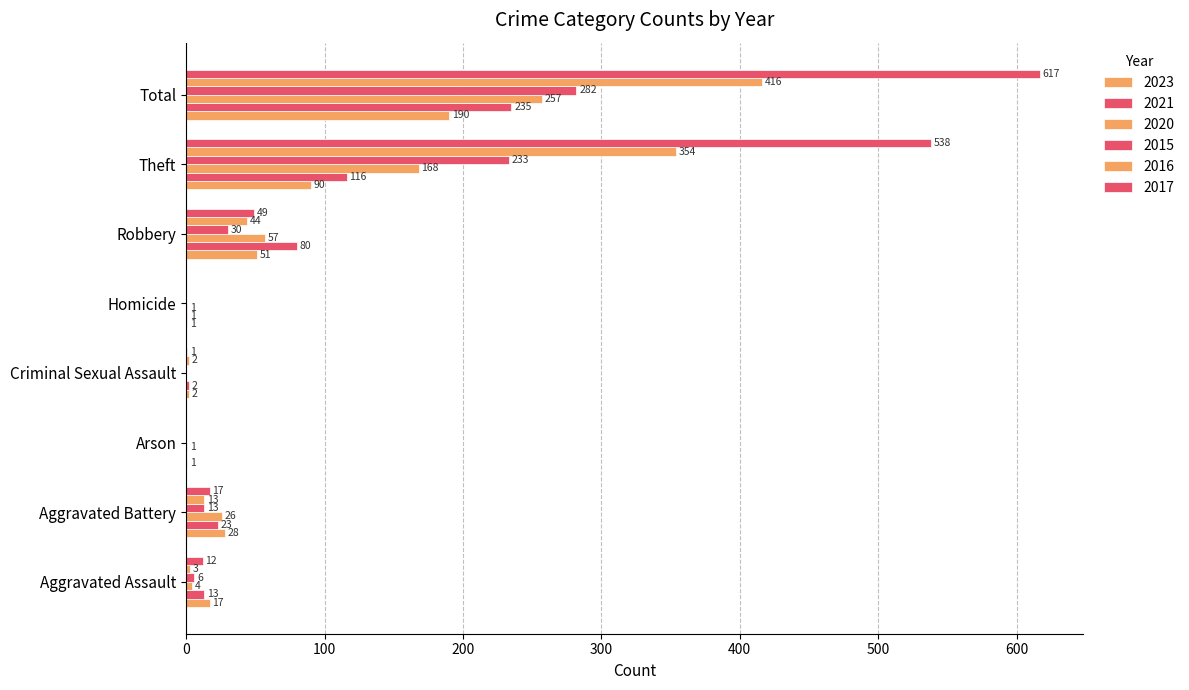

How many positive values does the 2015 series have?

5